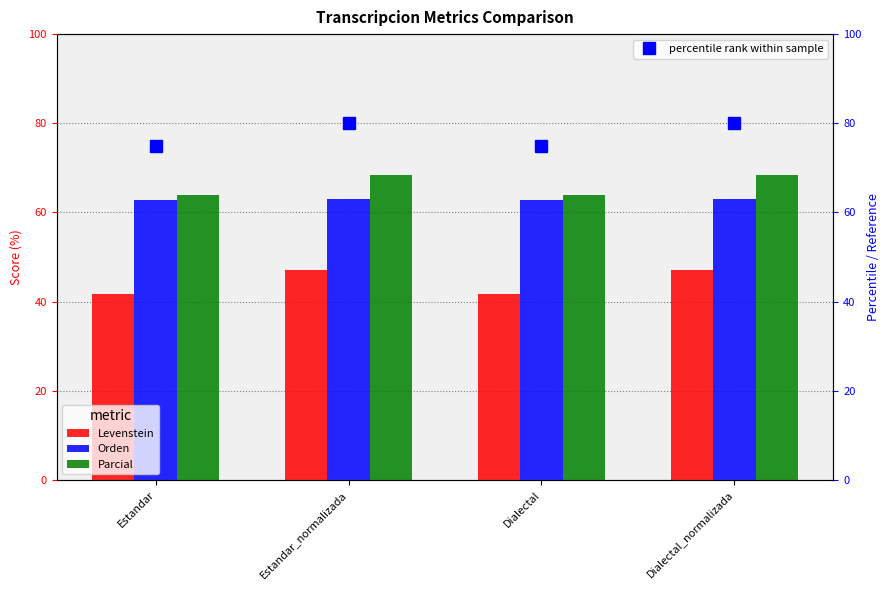

Is it true that percentile rank within sample equals 75.0 at Estandar?

True